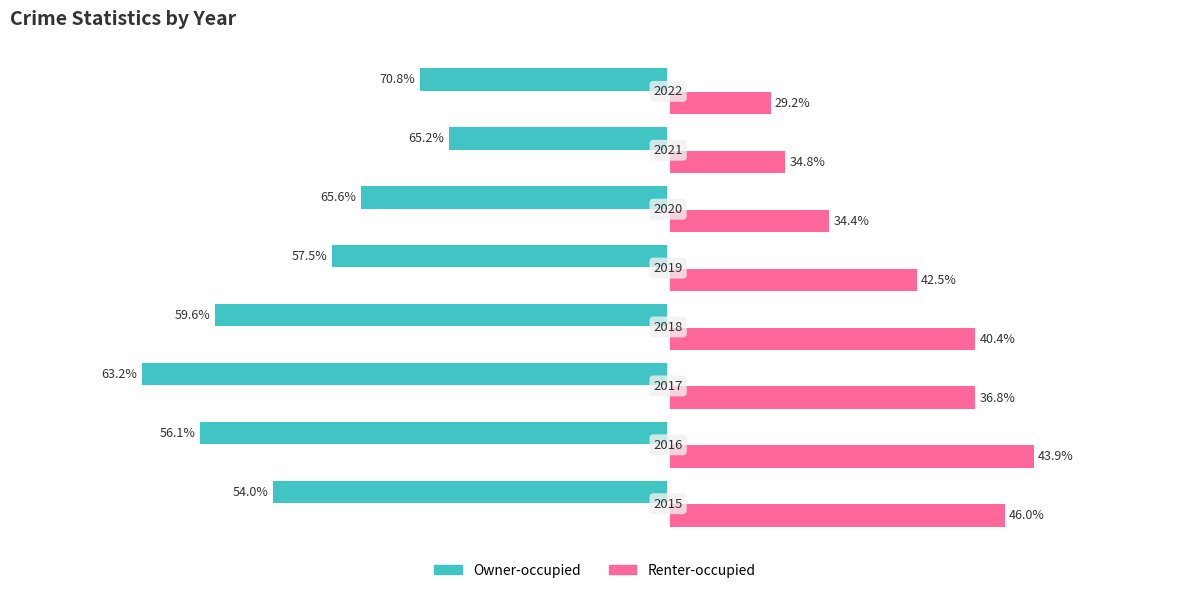

What are all the series names shown in the legend?

Owner-occupied, Renter-occupied